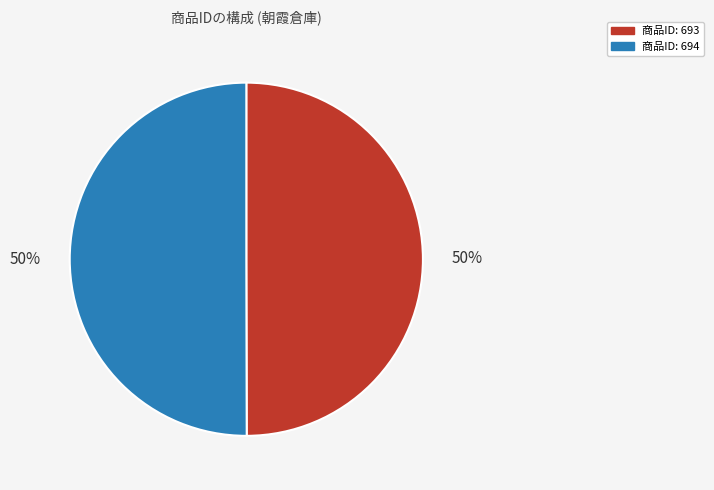

Do 商品ID: 693 and 商品ID: 694 together represent more than half of the pie?

Yes